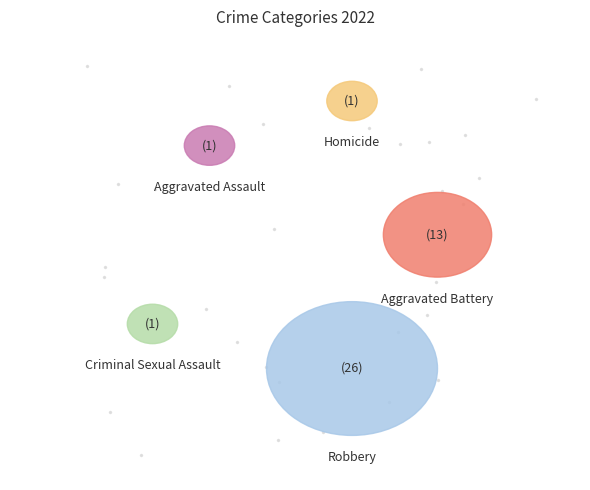

What portion of the pie excludes Criminal Sexual Assault?

97.6%